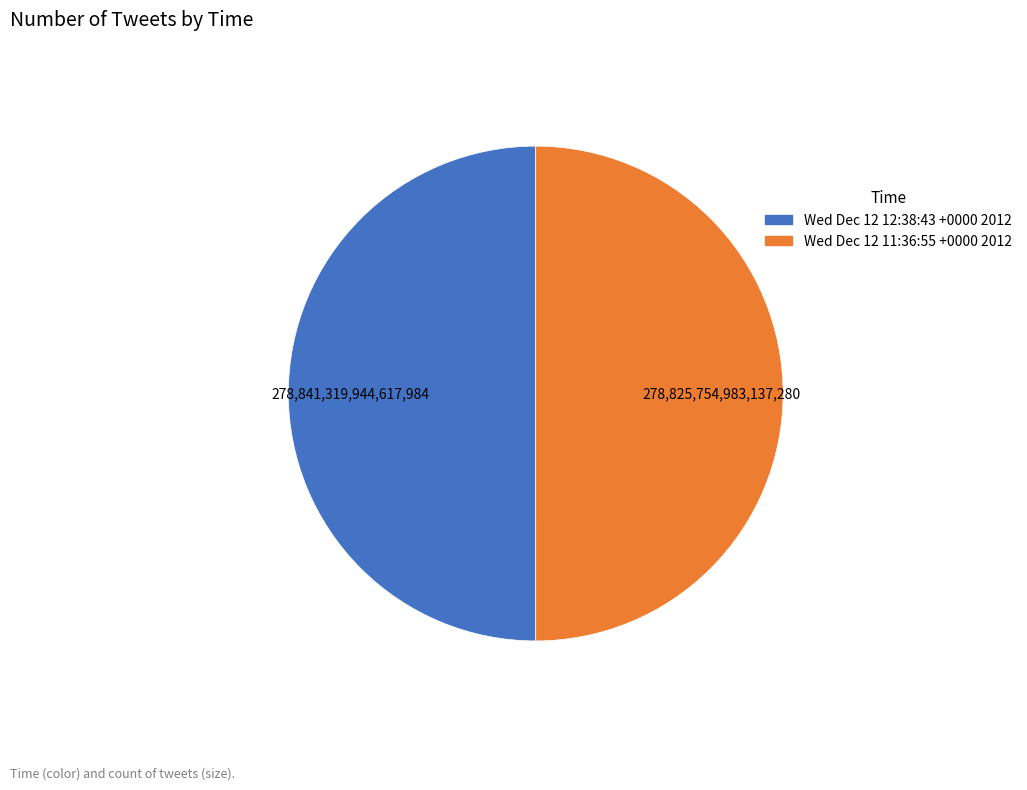

True or false: Wed Dec 12 11:36:55 +0000 2012 accounts for 63% of the total.

False